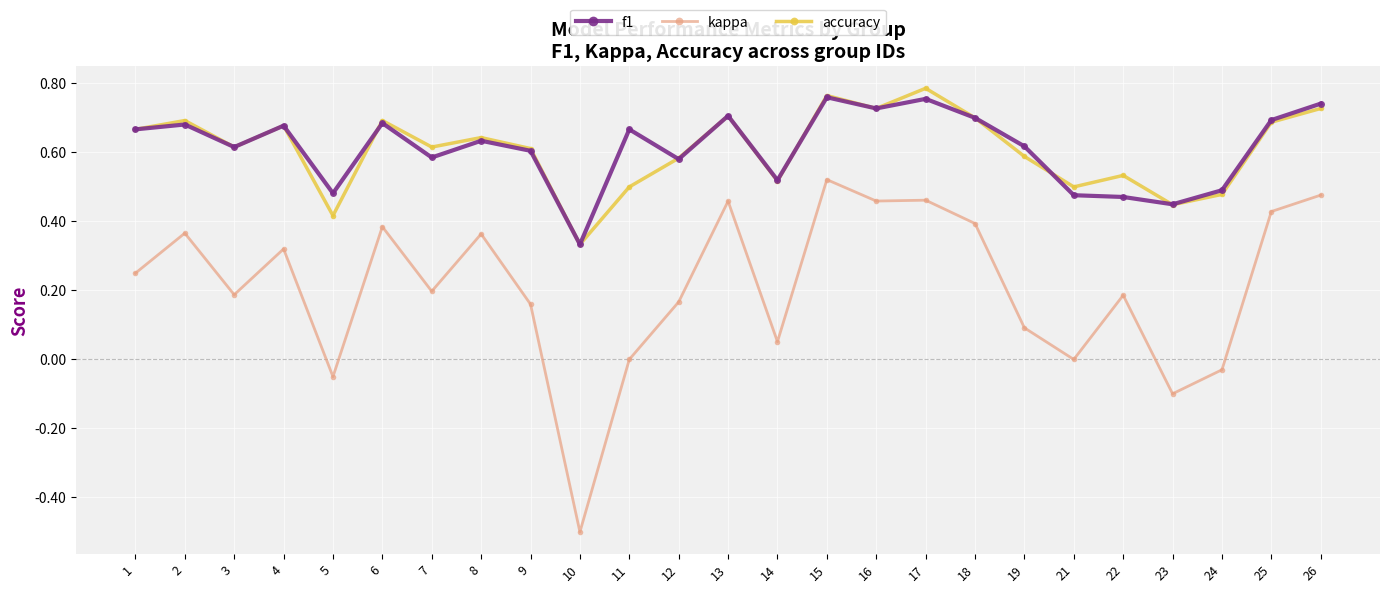

At which category does the chart reach its peak across all series?

17